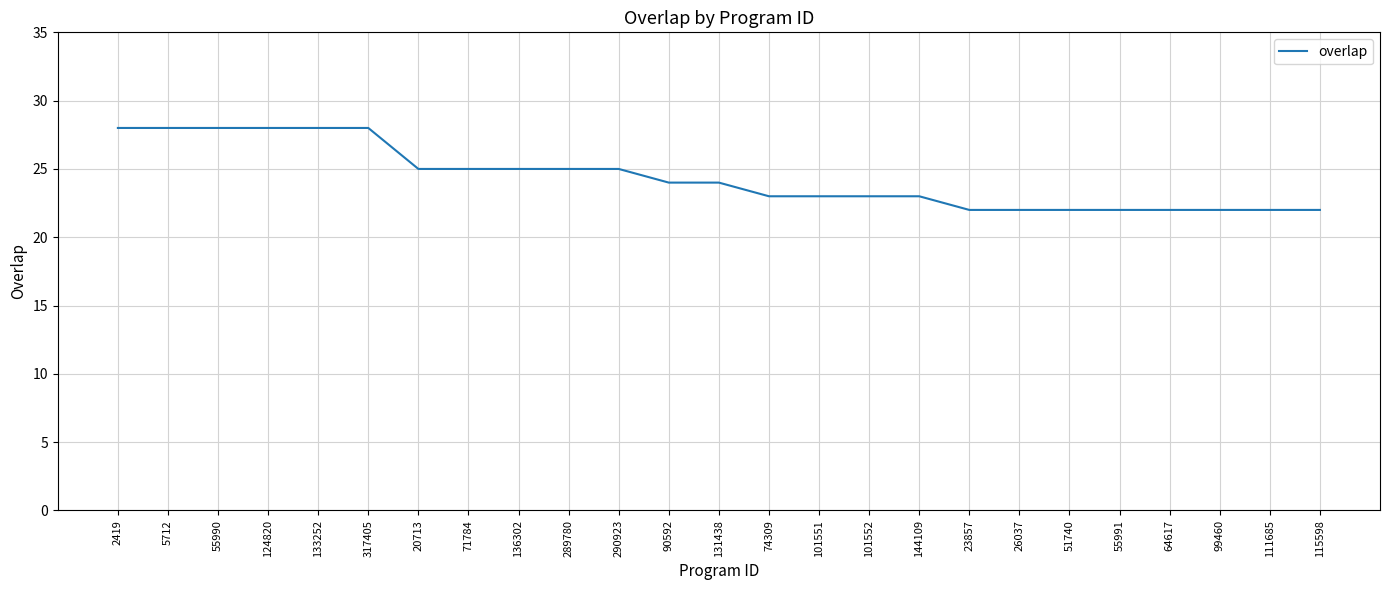

What is the minimum value shown in the chart?

22